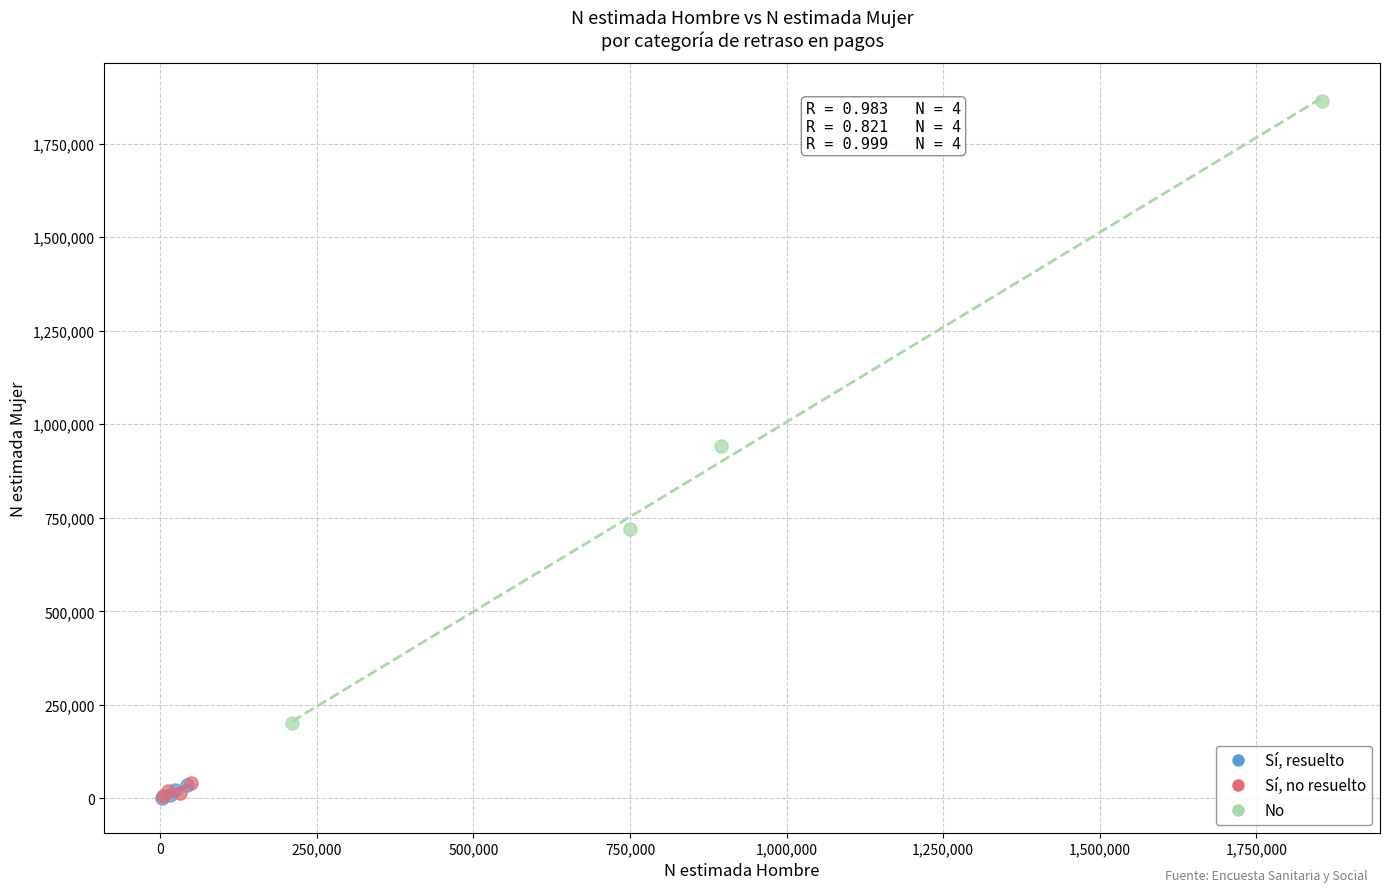

Which series has the widest spread of Y values?

No